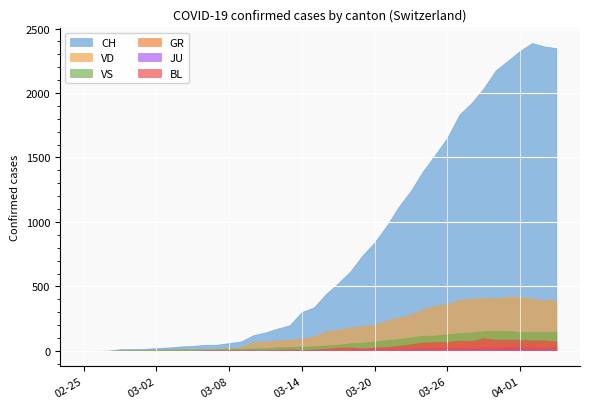

At how many categories does at least one series exceed 2056?

6